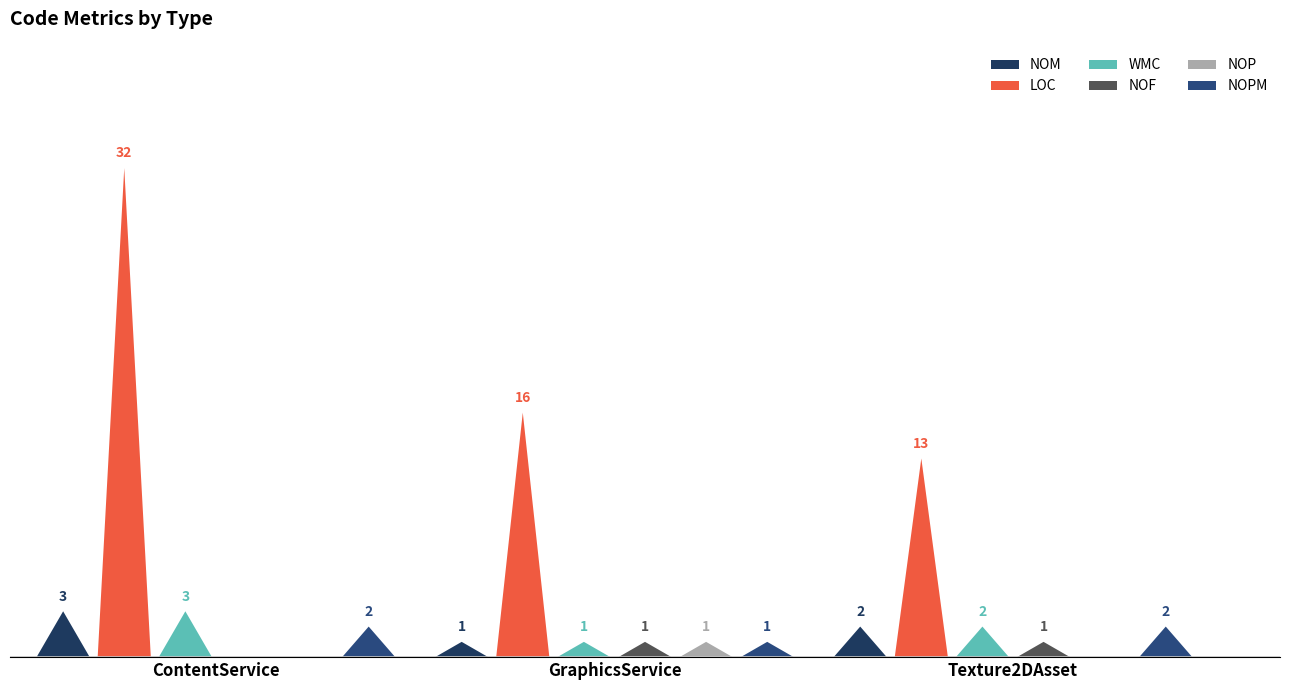

Reading right to left, what are all the values shown in this chart?

NOM: Texture2DAsset=2	GraphicsService=1	ContentService=3
LOC: Texture2DAsset=13	GraphicsService=16	ContentService=32
WMC: Texture2DAsset=2	GraphicsService=1	ContentService=3
NOF: Texture2DAsset=1	GraphicsService=1	ContentService=0
NOP: Texture2DAsset=0	GraphicsService=1	ContentService=0
NOPM: Texture2DAsset=2	GraphicsService=1	ContentService=2